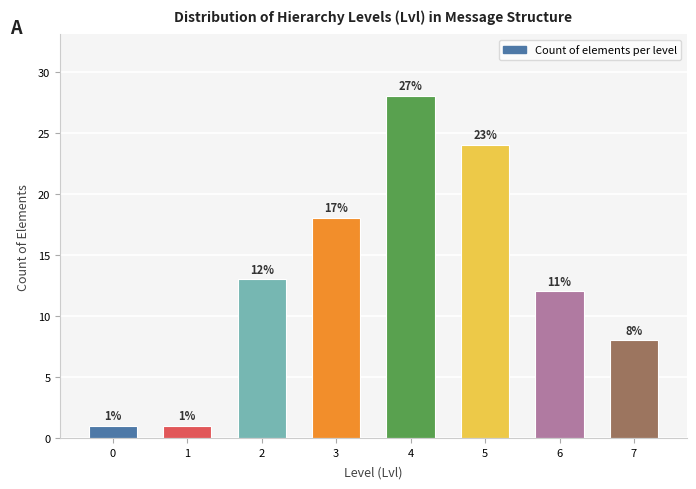

Reading right to left, list all the values displayed in this chart.

7=8	6=12	5=24	4=28	3=18	2=13	1=1	0=1